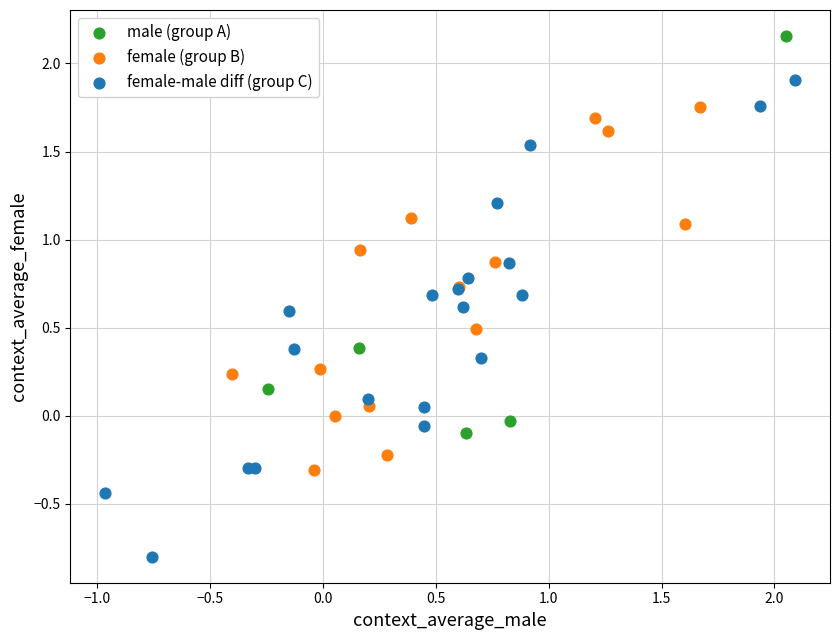

What are all the series names shown in the legend?

male (group A), female (group B), female-male diff (group C)